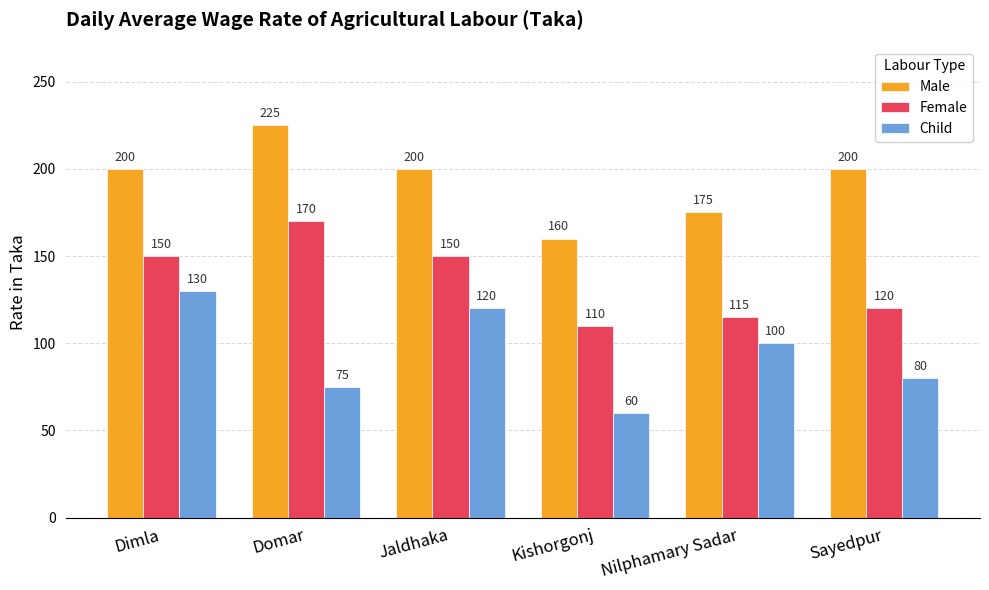

Count the number of categories in the chart.

6